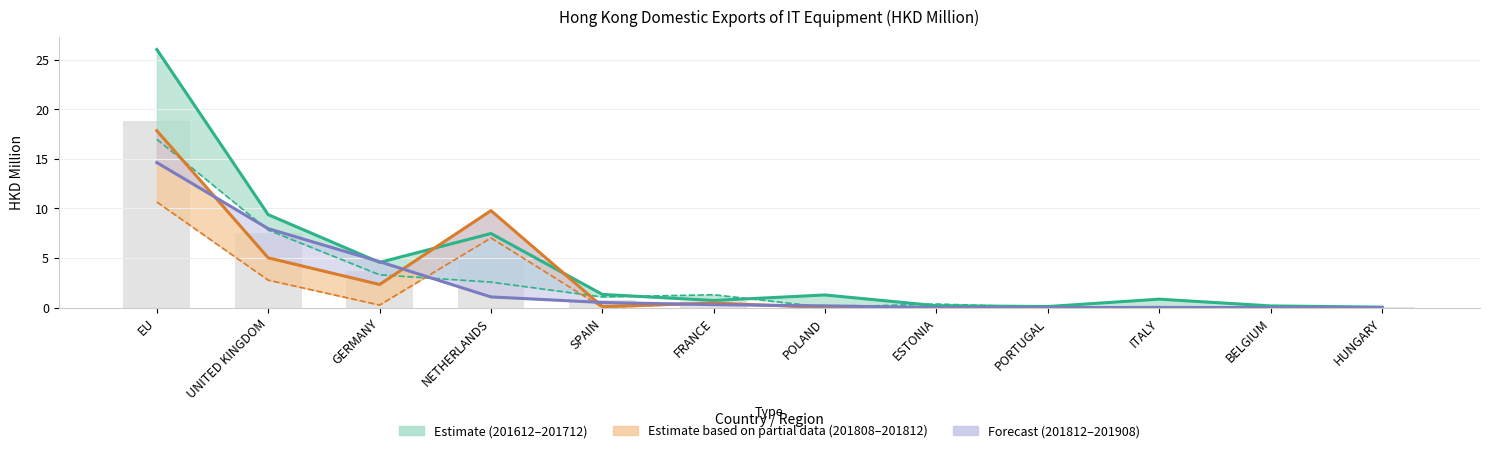

Rank the series at UNITED KINGDOM from highest to lowest value.

201712, 201908, 201612, 201812, 201808